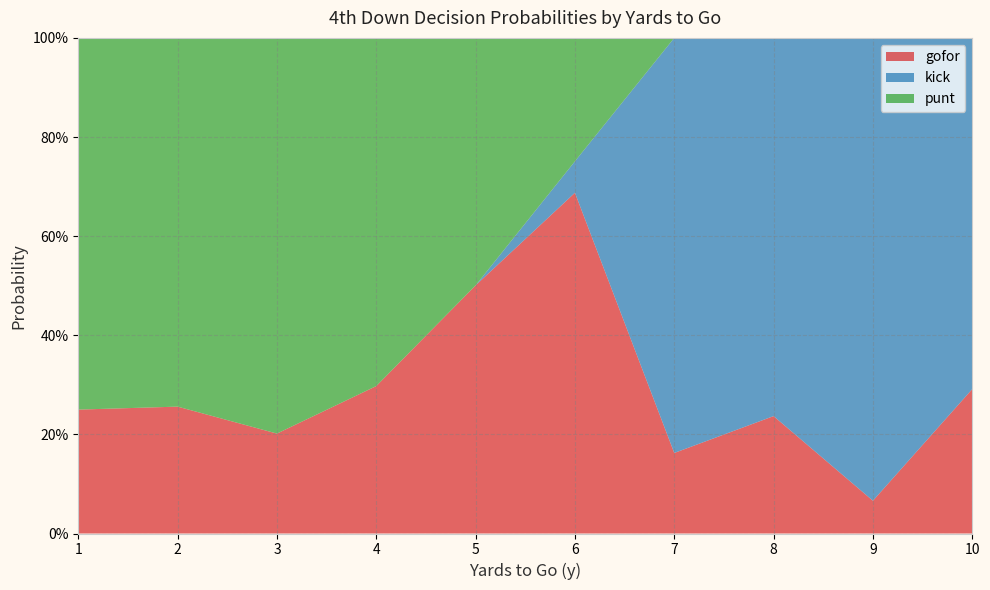

What are all the series names shown in the legend?

gofor, kick, punt